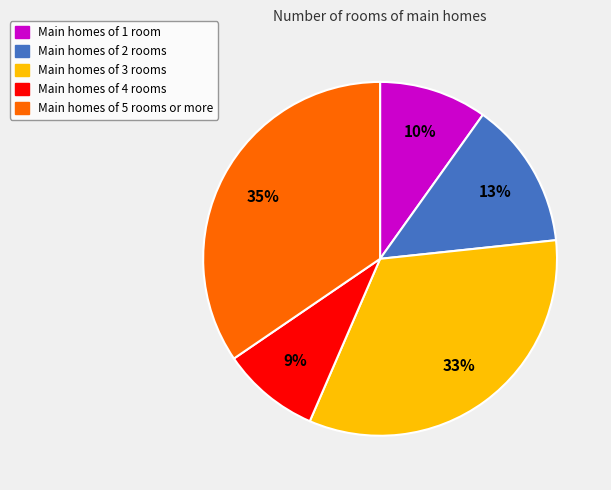

Between Main homes of 3 rooms and Main homes of 4 rooms, which is larger?

Main homes of 3 rooms